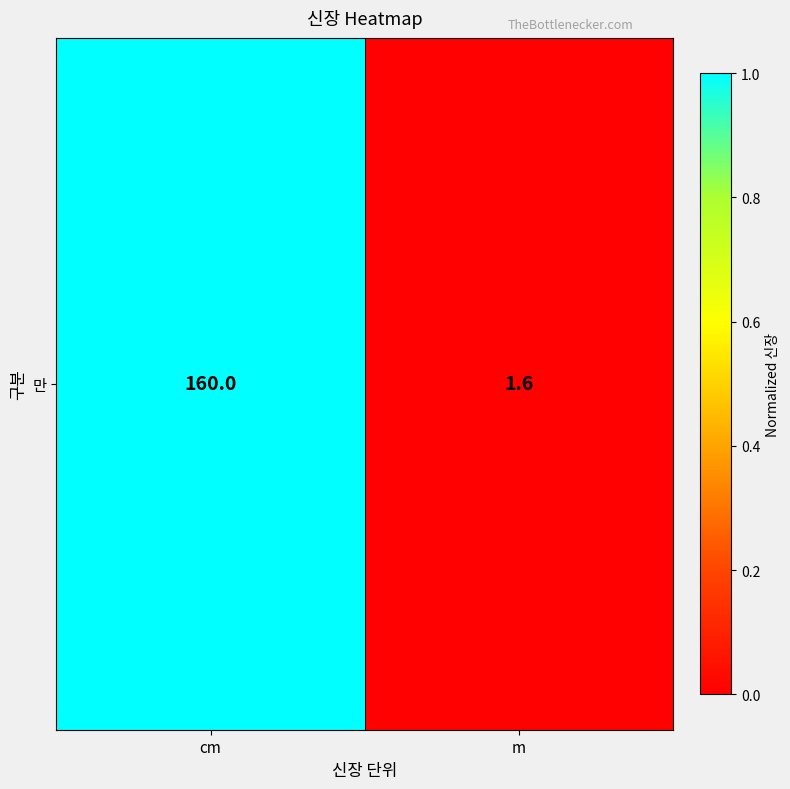

The chart shows a value of 0.0 at m. True or false?

True